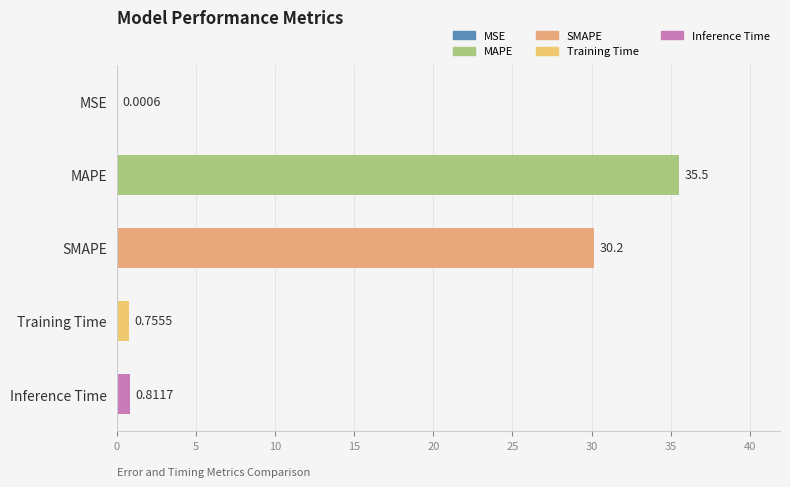

Which label corresponds to the largest value in the chart?

MAPE